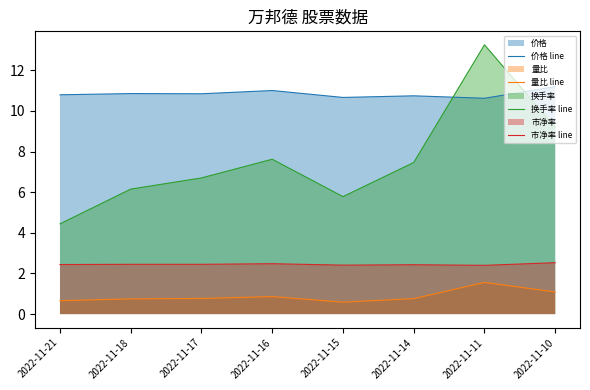

At which category is the sum across all series the highest?

2022-11-11